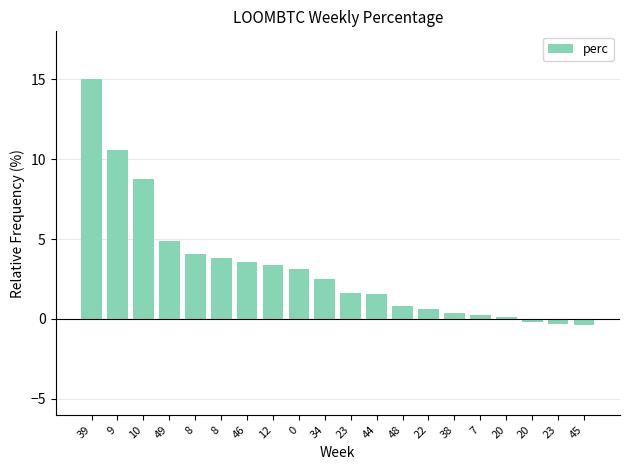

Count the number of categories in the chart.

20